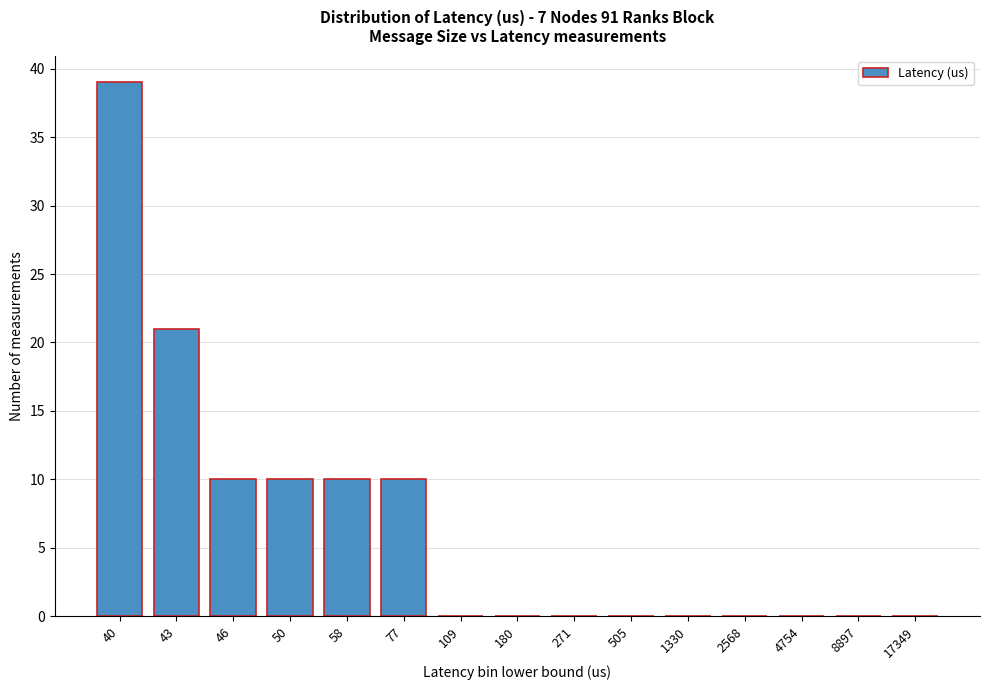

Reading right to left, extract all data points from this chart.

17349=0	8897=0	4754=0	2568=0	1330=0	505=0	271=0	180=0	109=0	77=10	58=10	50=10	46=10	43=21	40=39